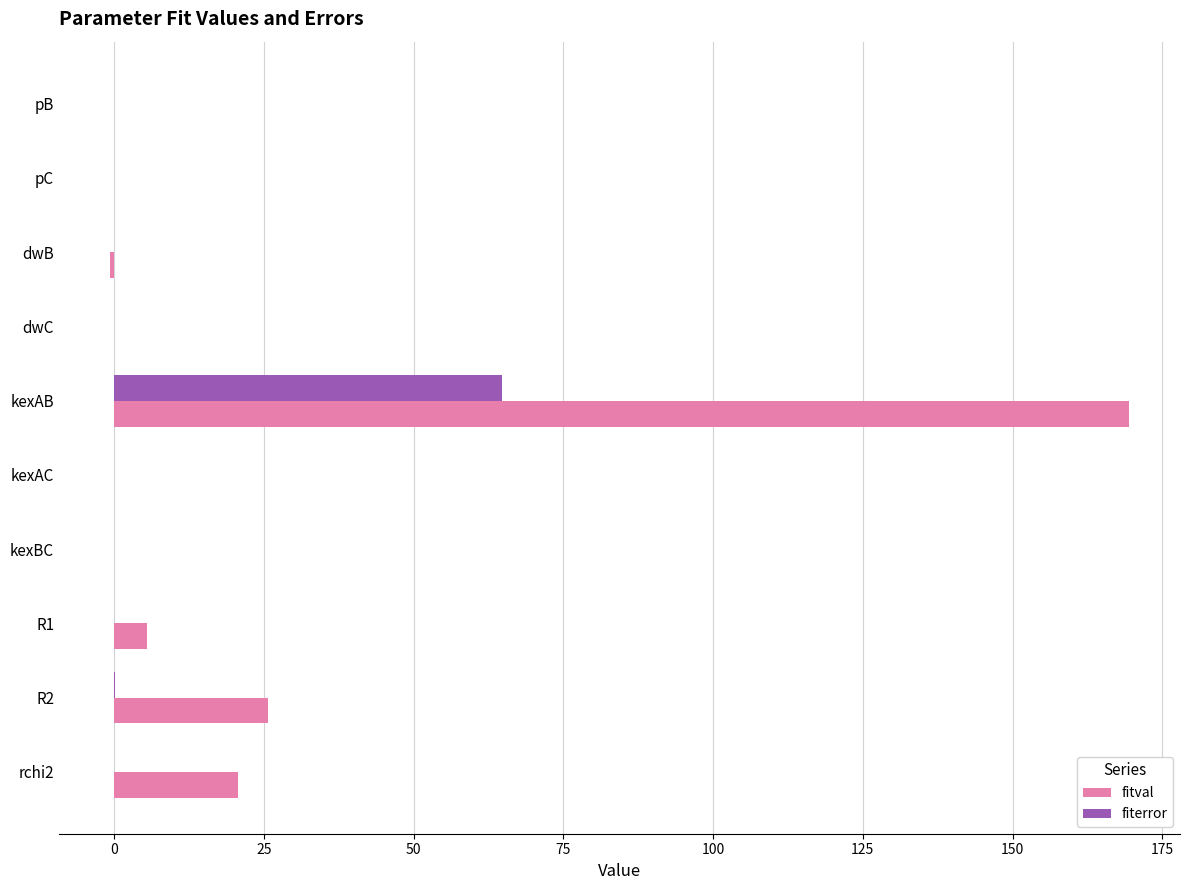

What is the greatest value displayed?

169.5